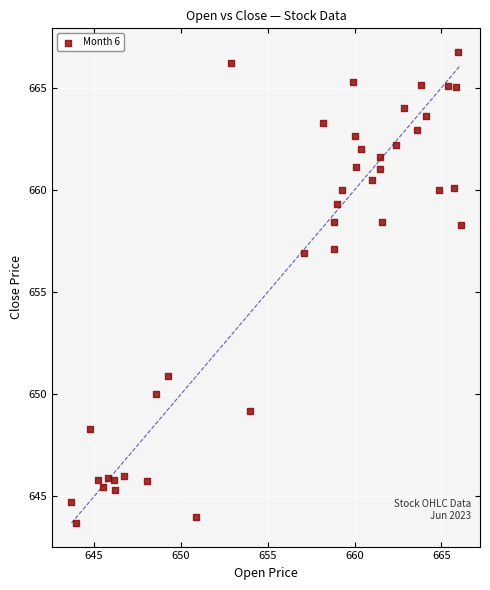

What is the range of X values (max minus min)?

22.4